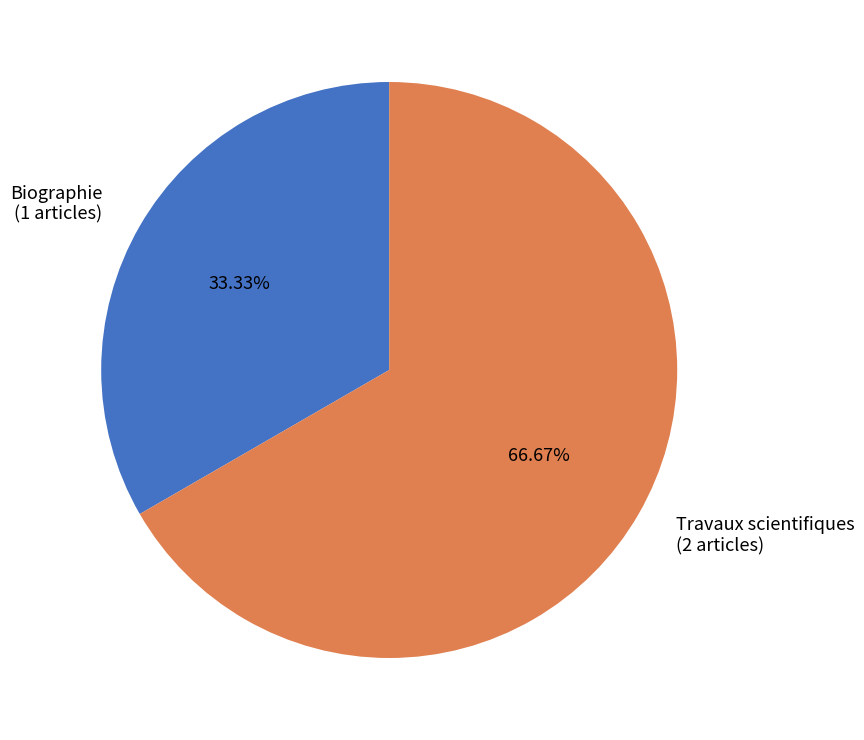

True or false: Travaux scientifiques accounts for 67% of the total.

True